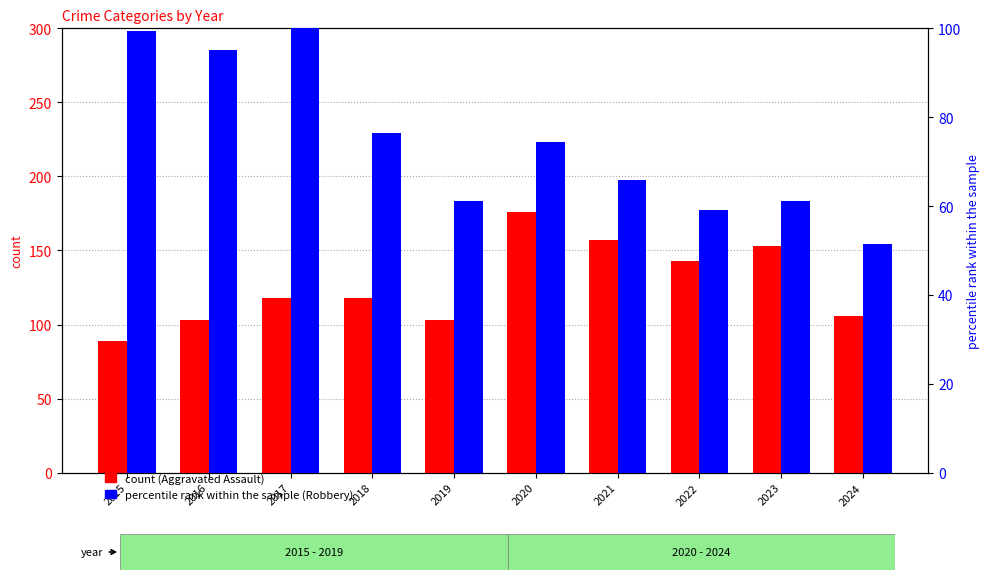

At which label does Robbery (percentile) reach its minimum?

2024